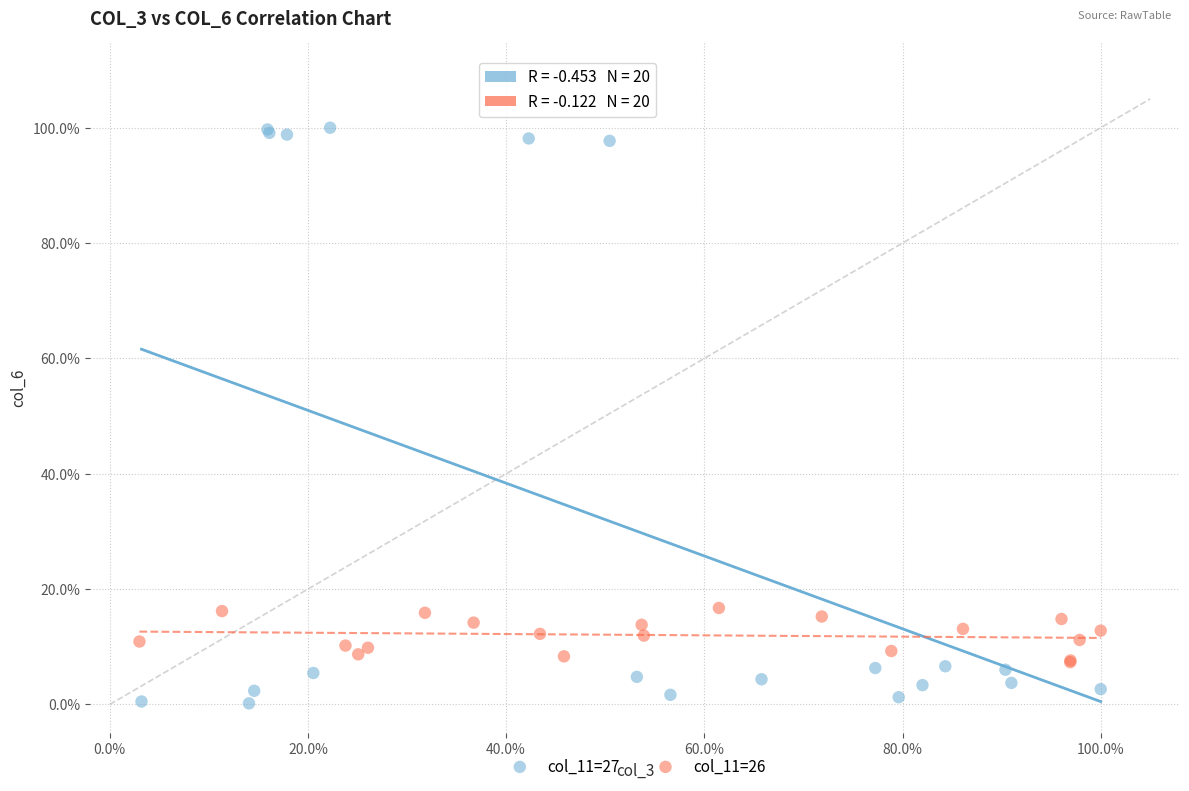

What are all the series names shown in the legend?

col_11=27, col_11=26